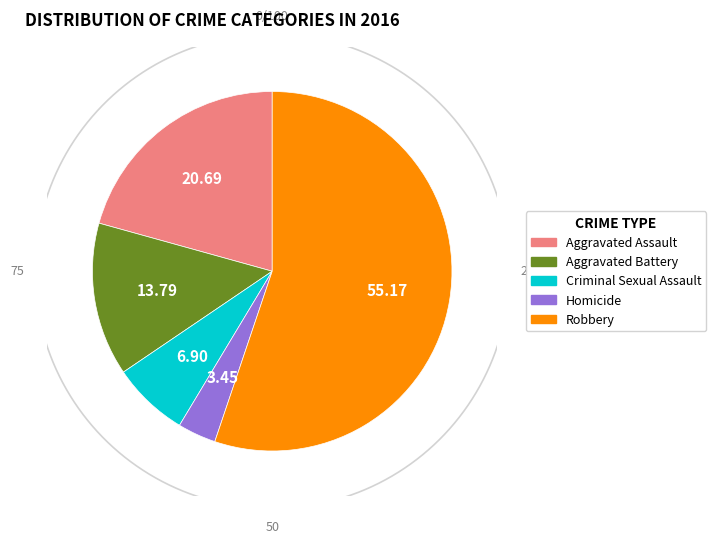

To the nearest percent, what is the difference between the Robbery and Aggravated Assault slice percentages?

34%